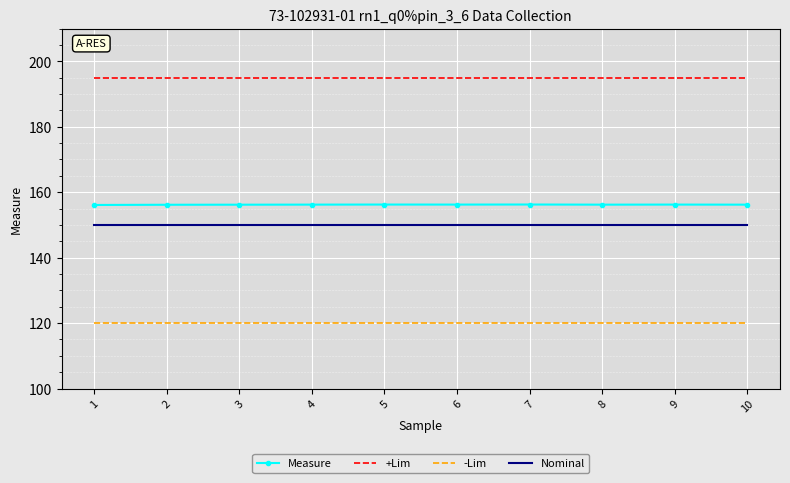

What is the difference between the highest and lowest values at 8?

75.0